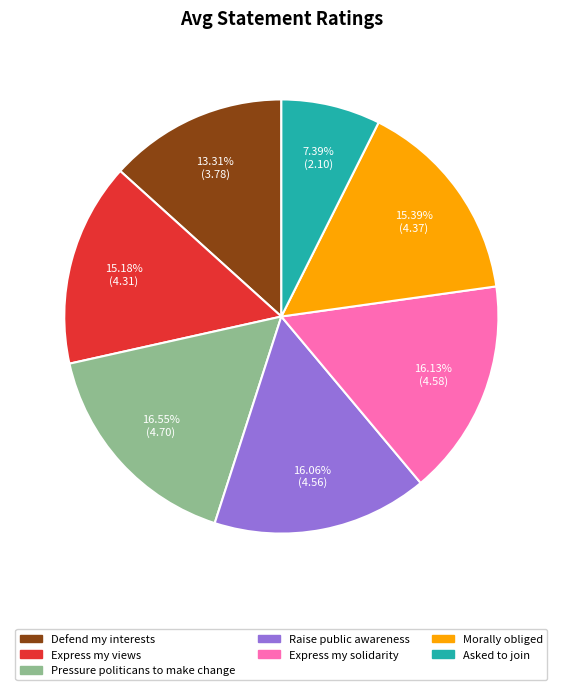

What is the ratio of the value at Pressure politicans to make change to the value at Express my views?

1.1